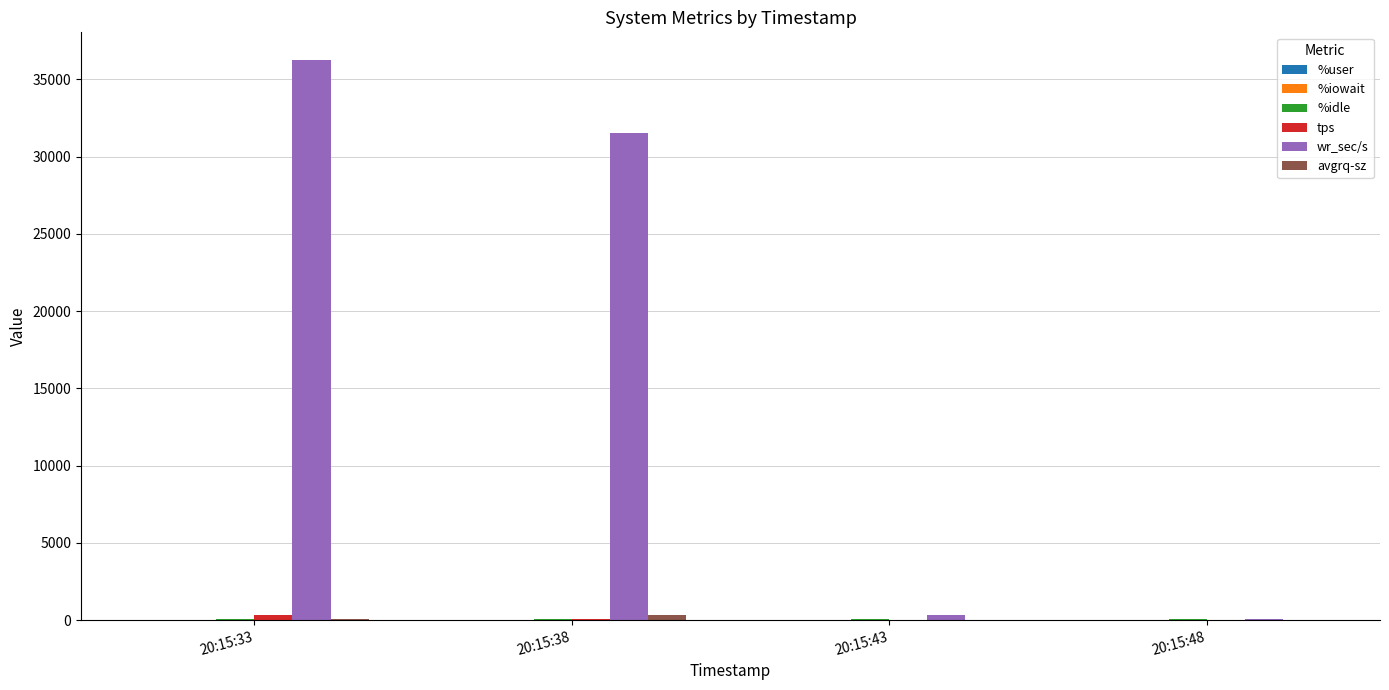

Which series has the largest total across all categories?

wr_sec/s